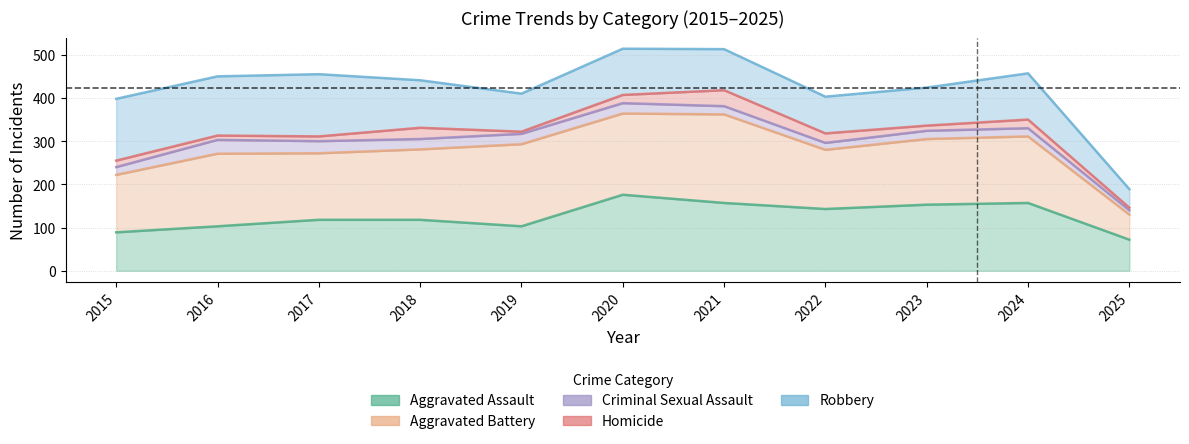

Is it true that Aggravated Assault equals 176 at 2020?

True